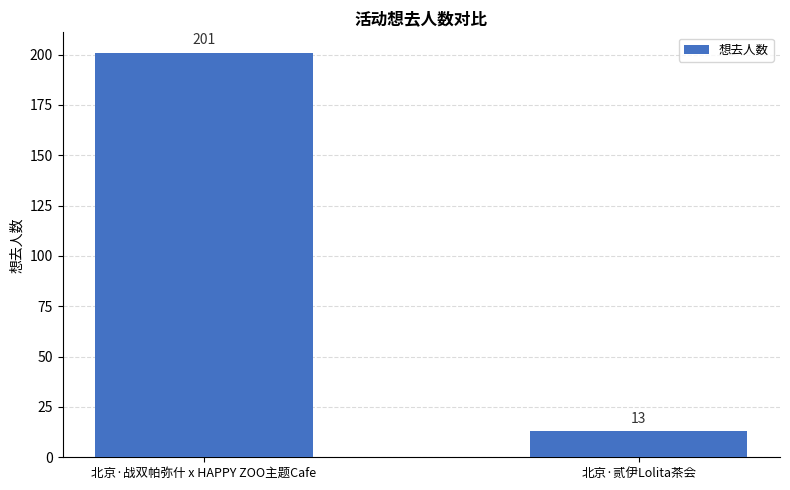

What is the label of the 2nd bar from the right?

北京·战双帕弥什 x HAPPY ZOO主题Cafe